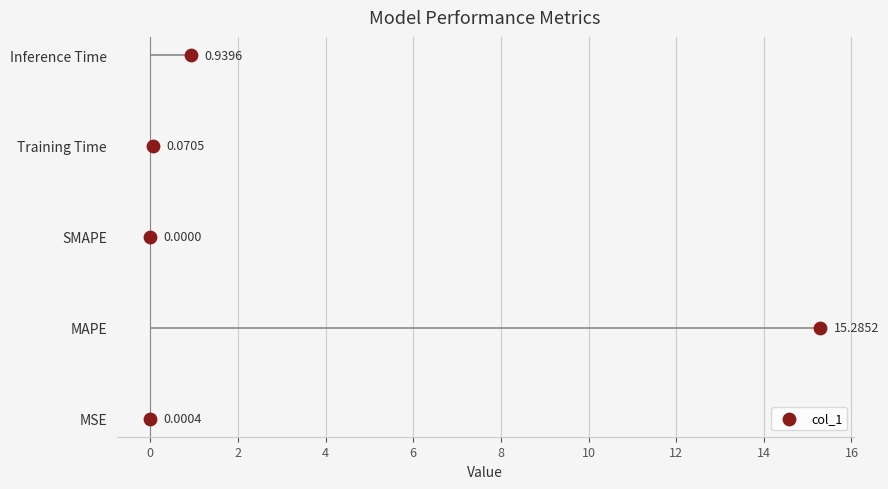

Which has a higher value, 0 or 4?

4